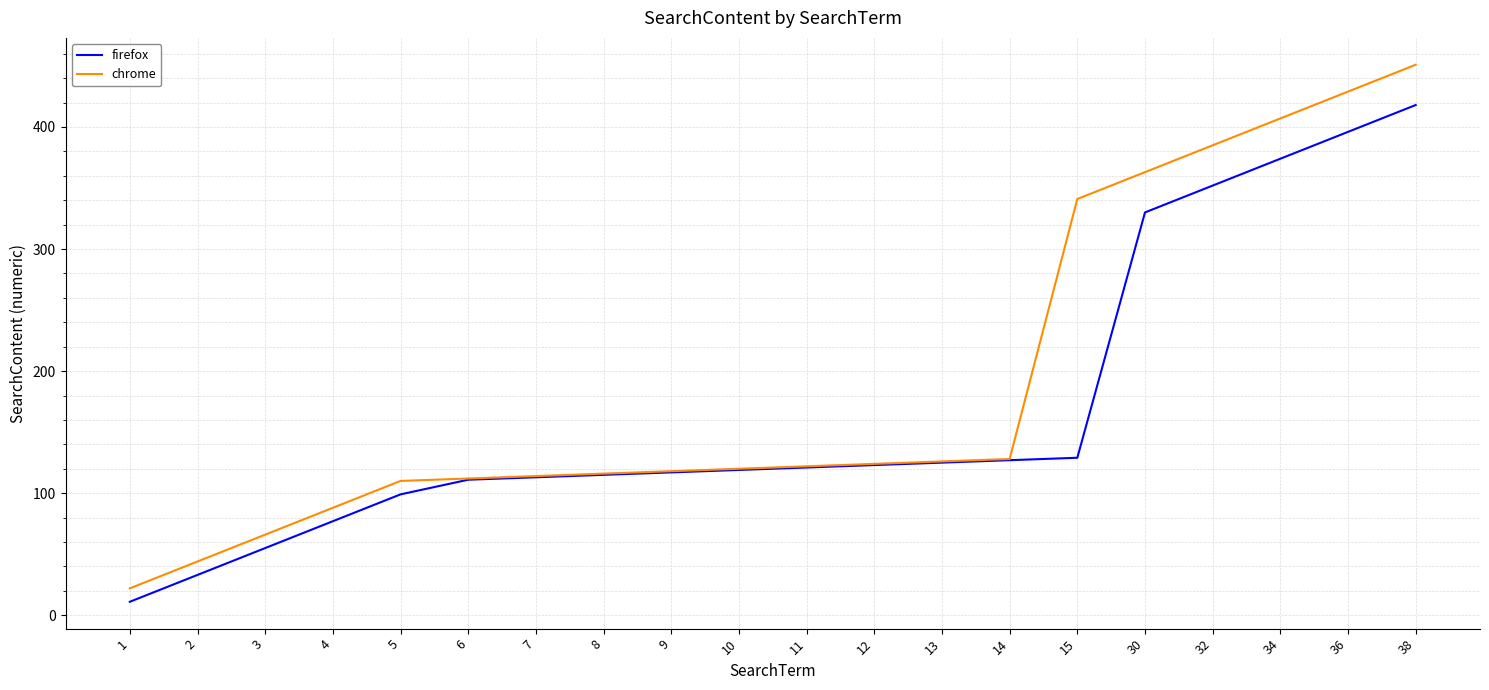

Between 13 and 32, which series saw the biggest shift?

chrome